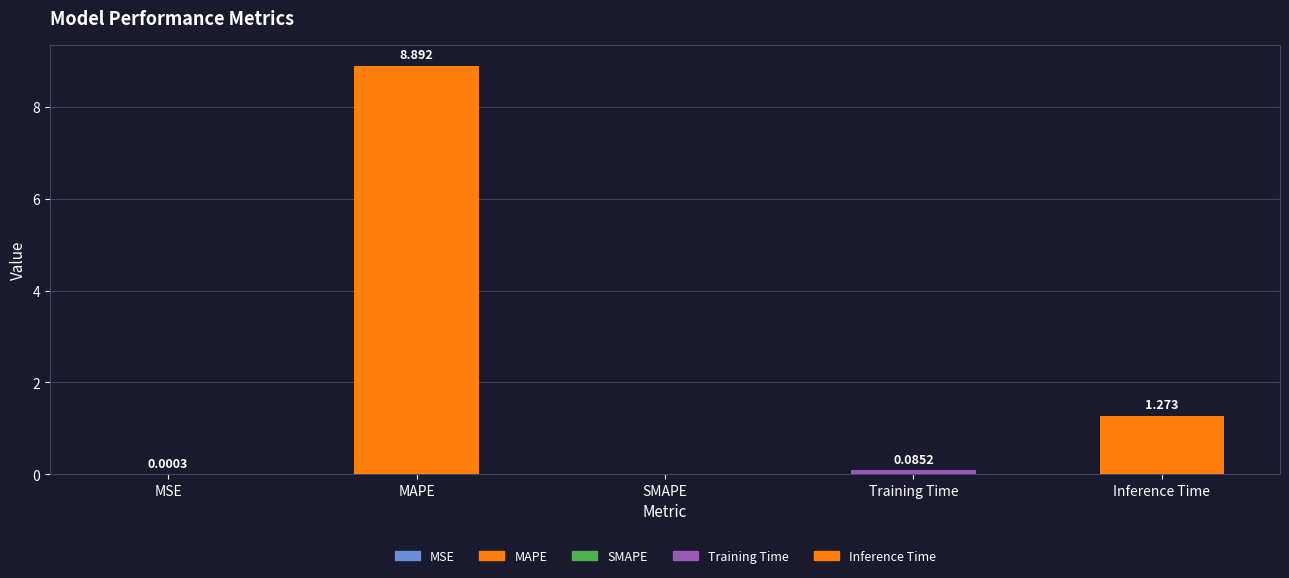

What is the sum of all values?

10.3